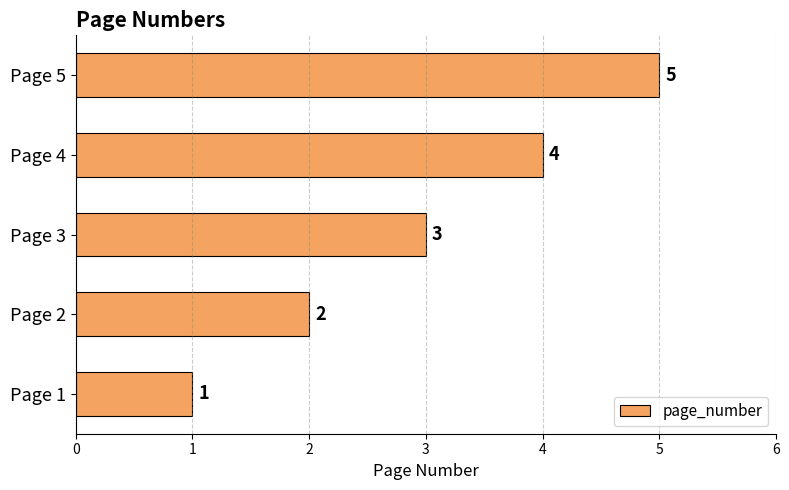

What is the greatest value displayed?

5